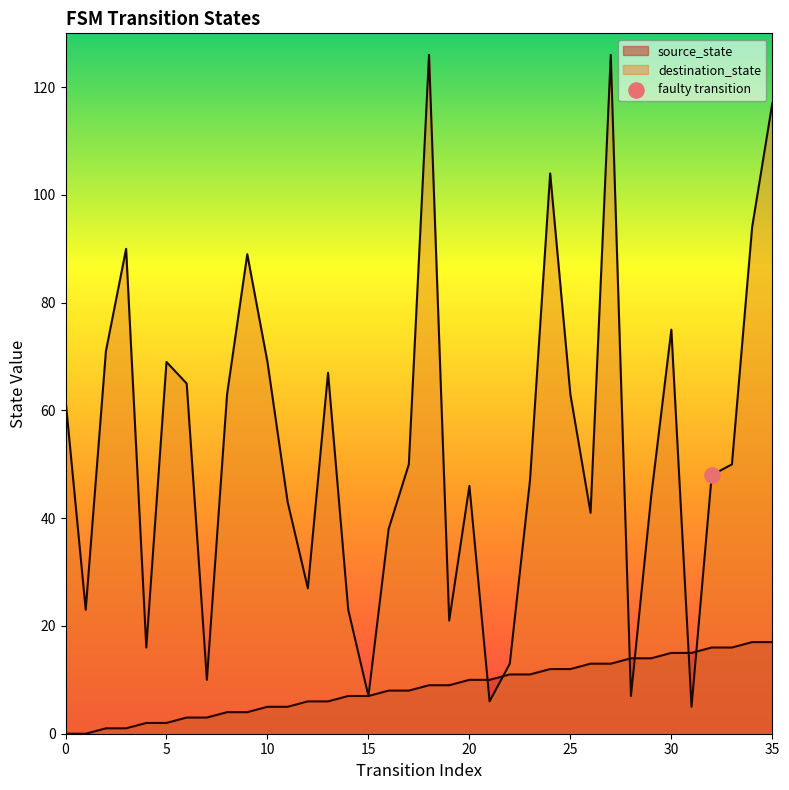

Is the value of source_state at 9 greater than the value of destination_state at 12?

No